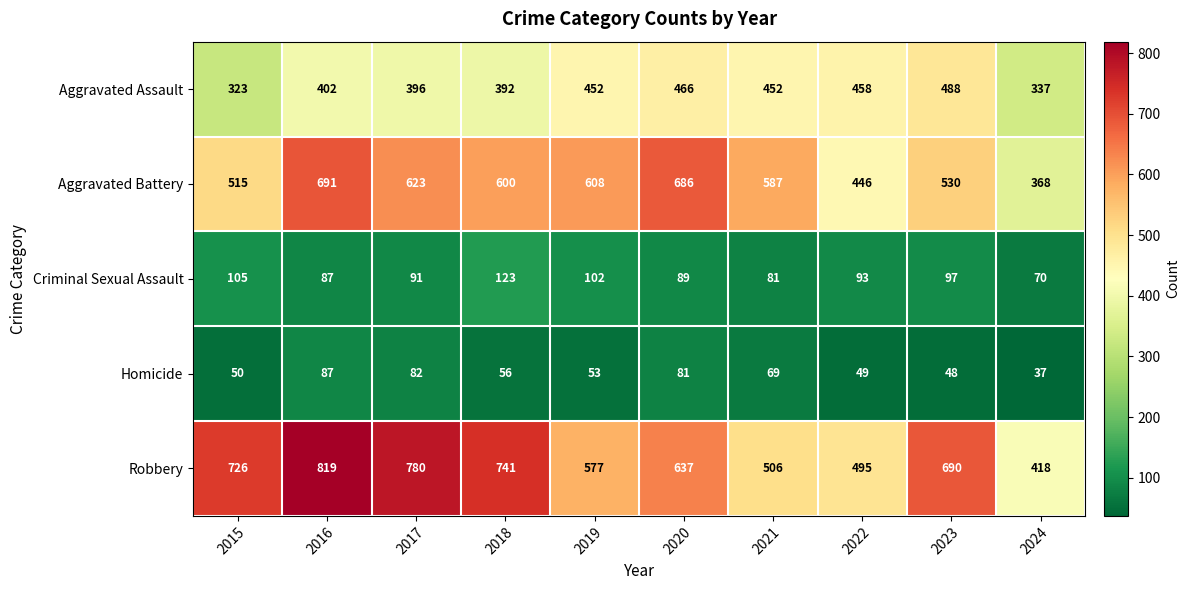

What is the difference between the maximum and minimum values in the Homicide series?

50